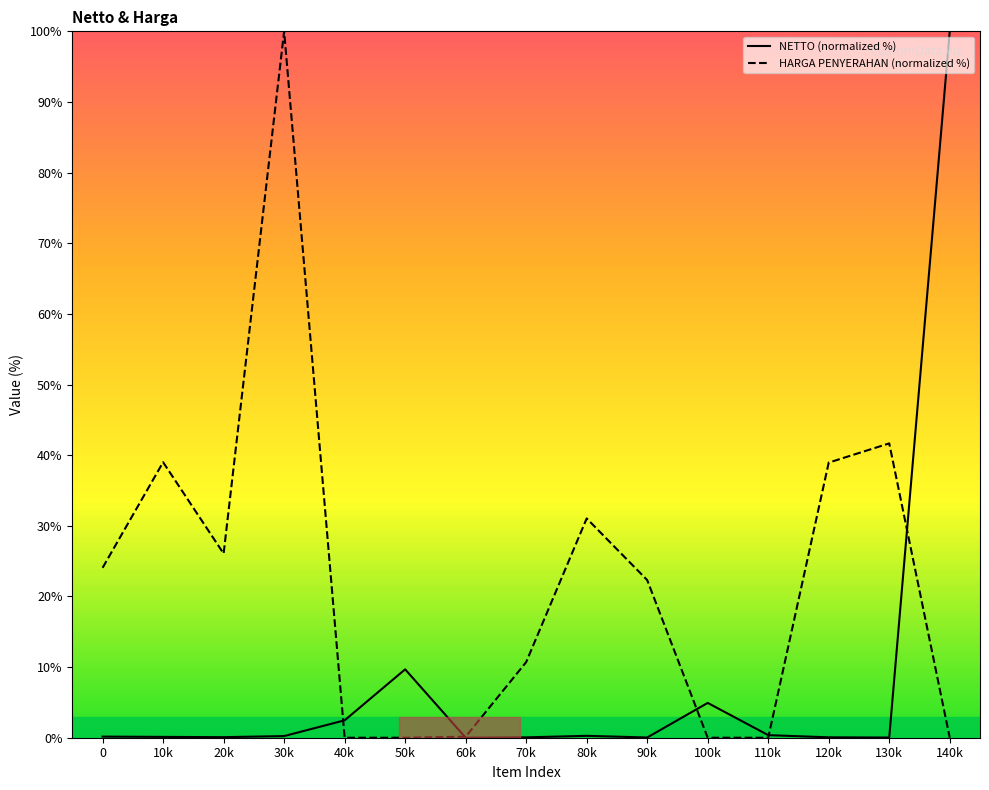

What is the average value of the NETTO (normalized %) series?

7.9